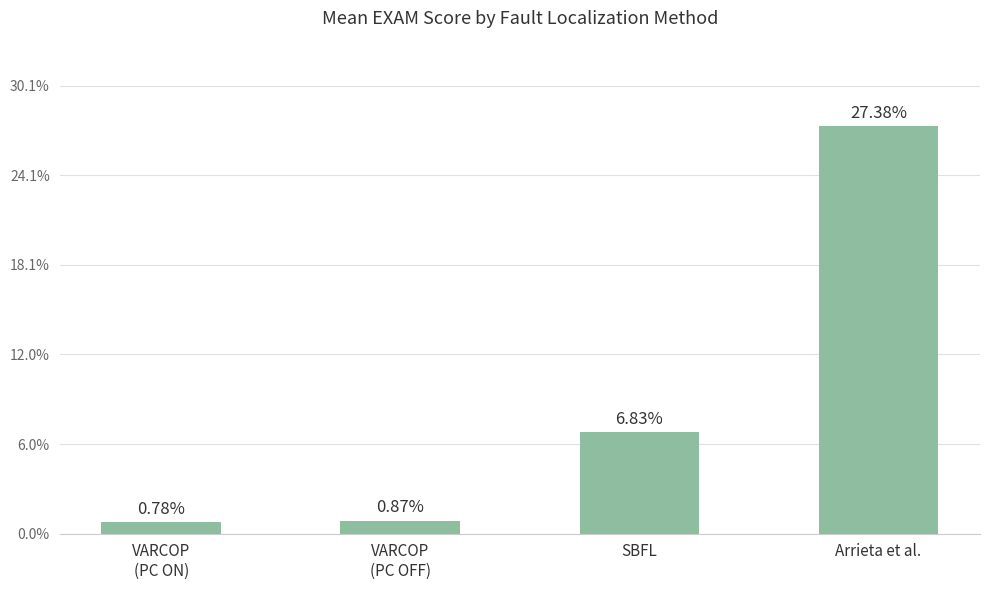

What is the difference between the values at Arrieta et al. and SBFL?

20.5